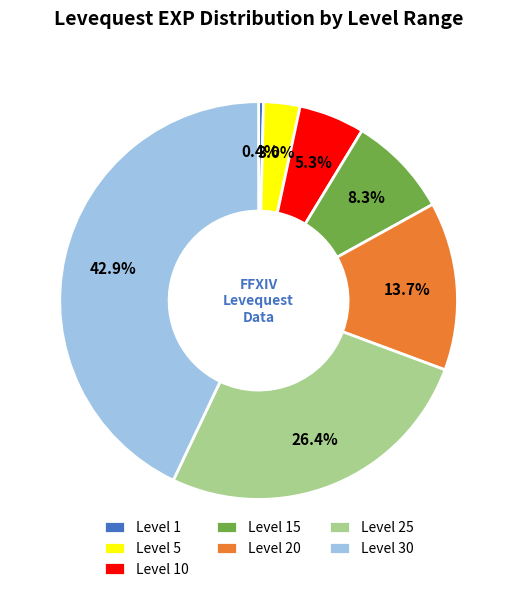

Which category has the biggest portion of the pie?

Level 30